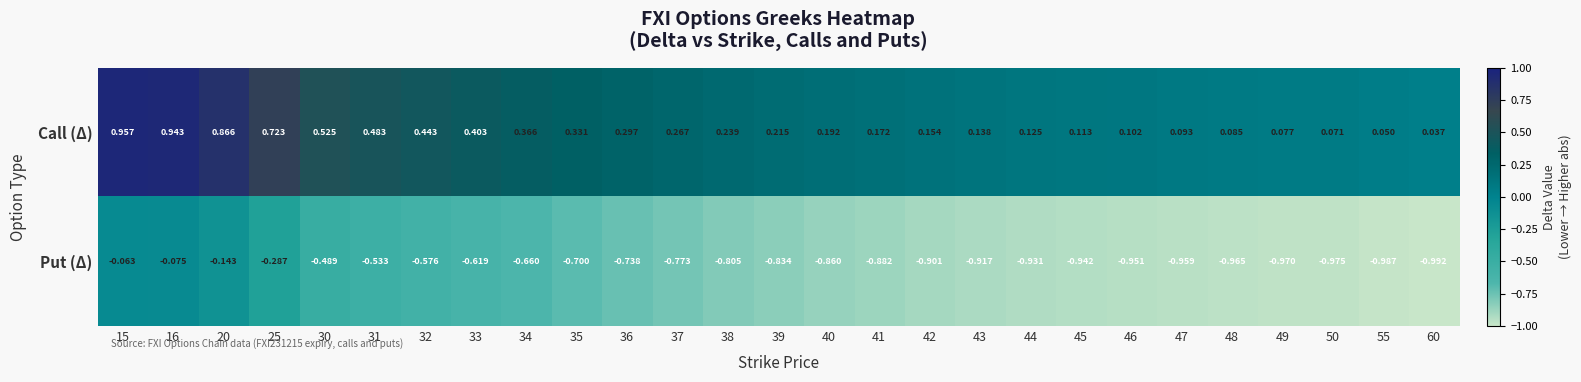

Count the number of data series in this chart.

2